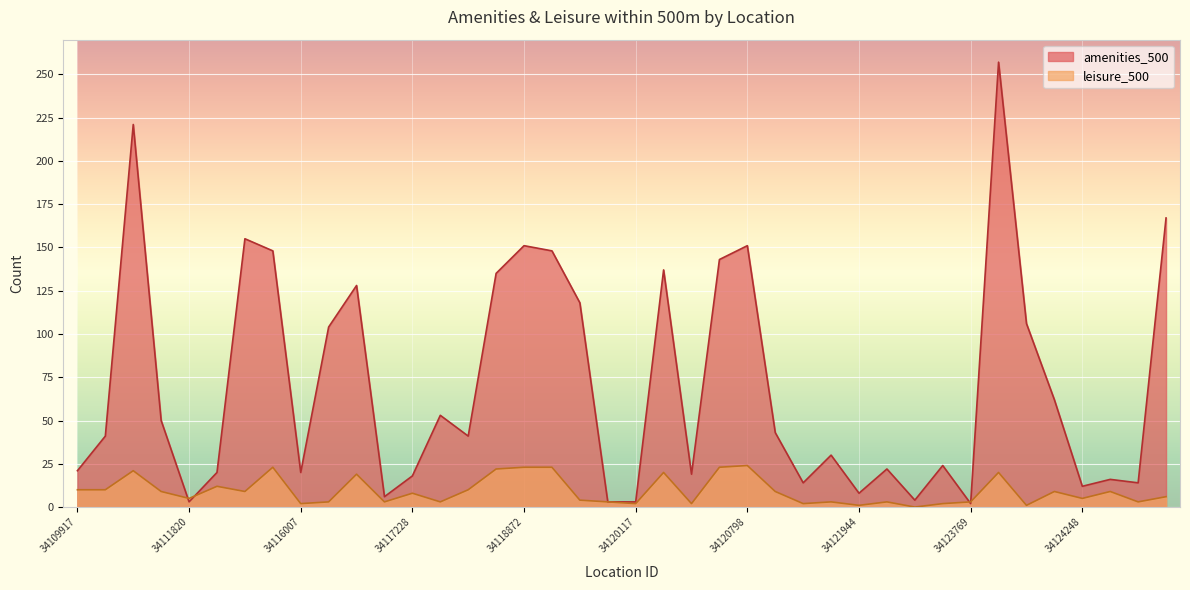

At which category is the sum across all series the highest?

34124049